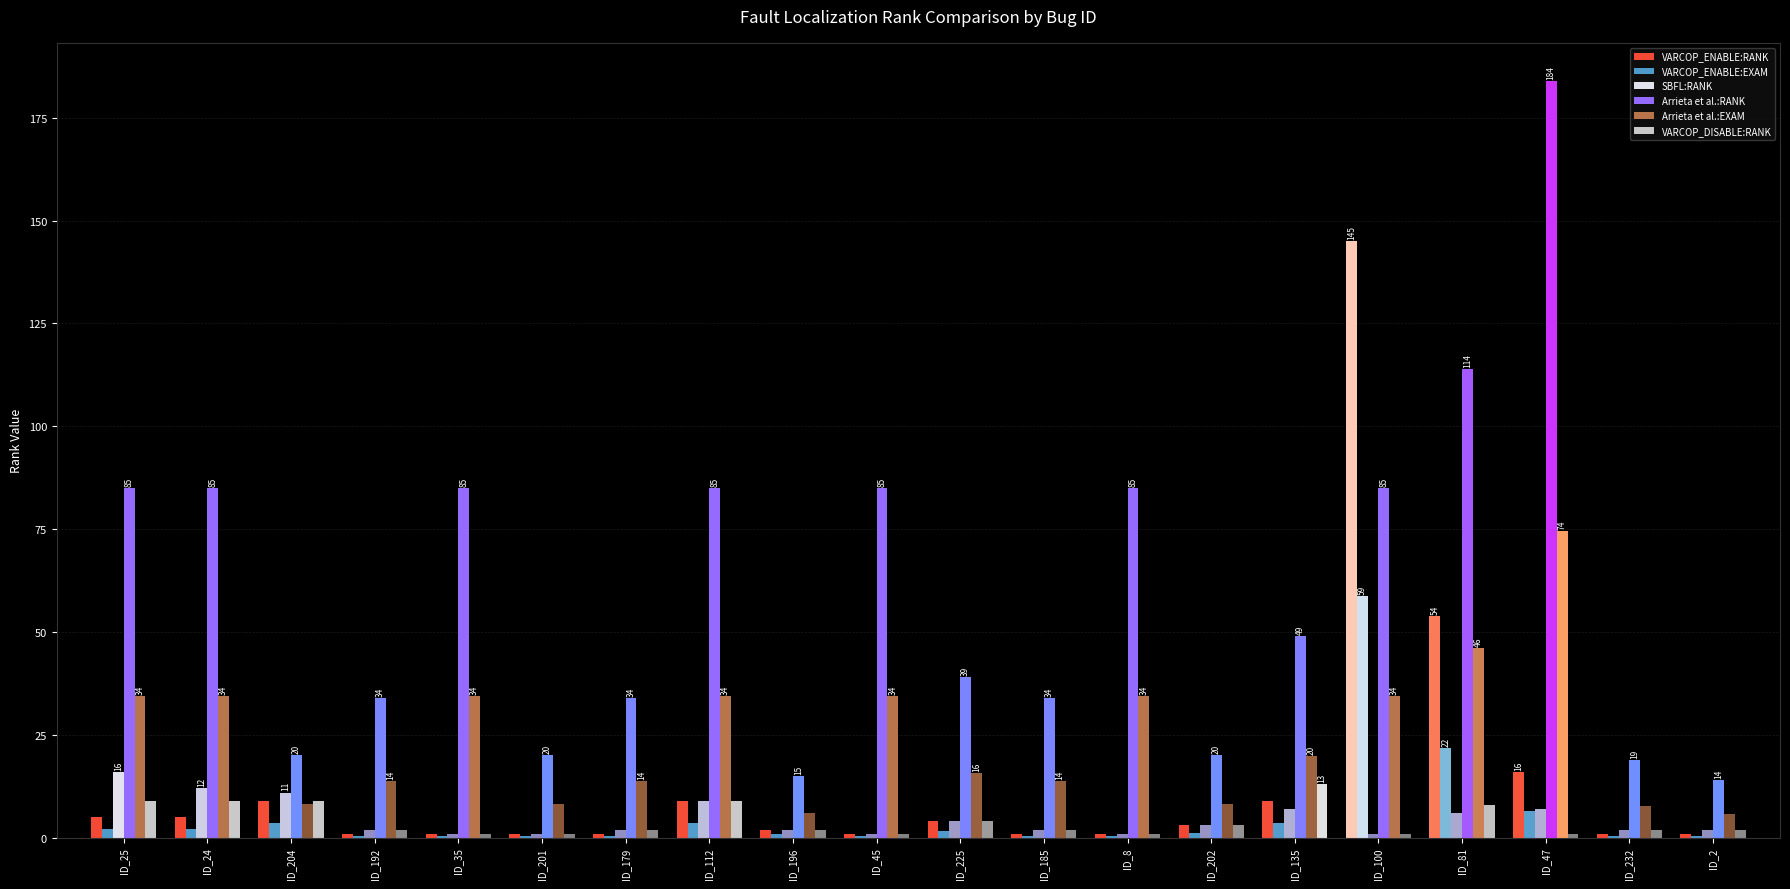

What is the sum of all VARCOP_ENABLE:EXAM values?

109.3